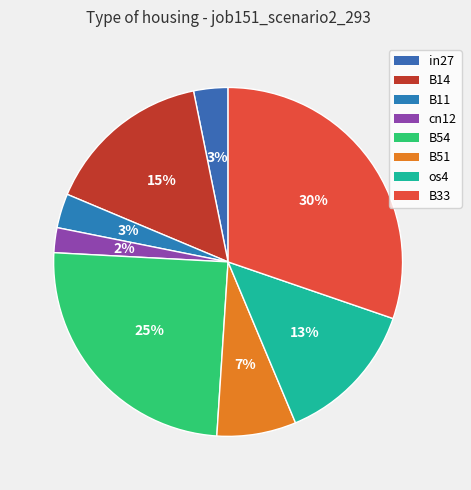

To the nearest percent, what portion does B11 represent?

3%